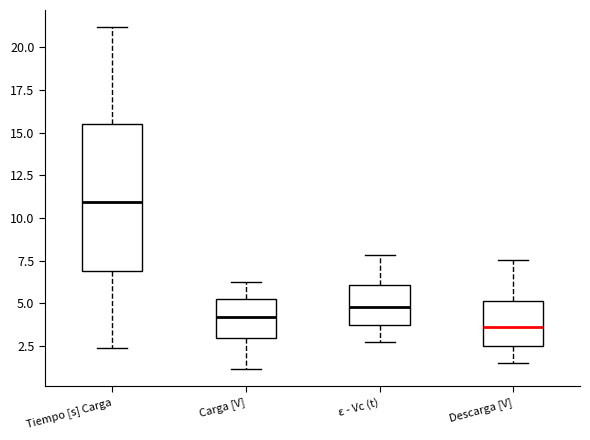

Where is the lower edge of the box for Carga [V] on the y-axis? The values are not printed on the chart, so give them approximately, as read against the axis.

3.0